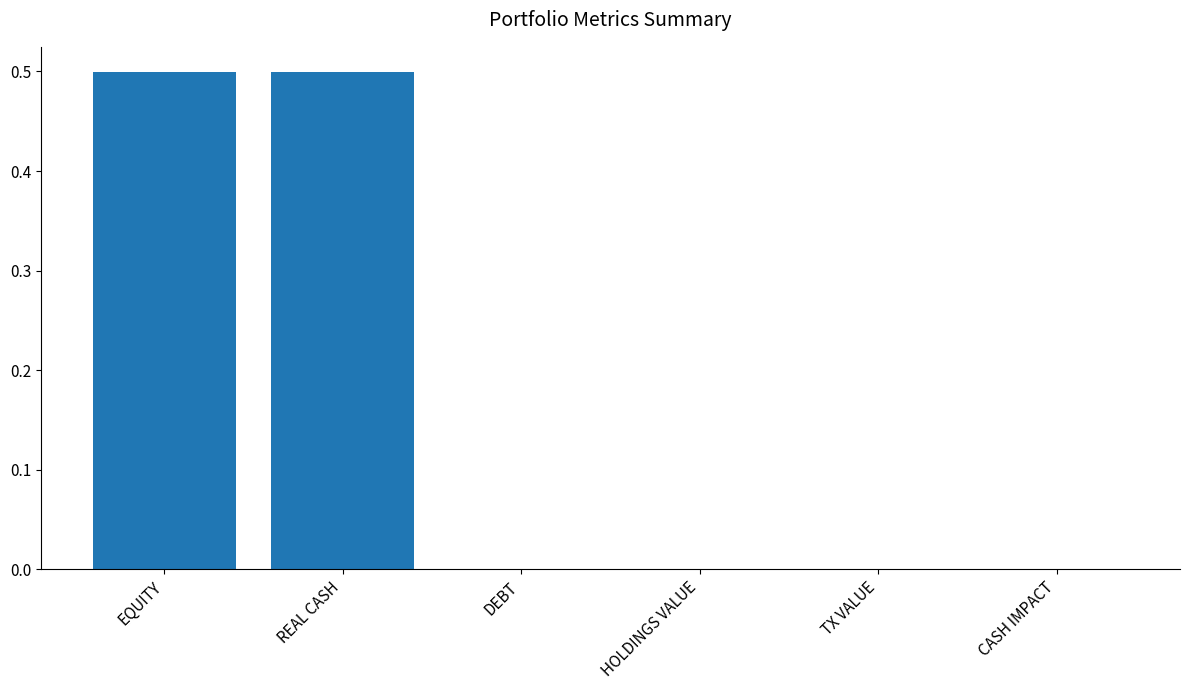

What is the sum of all values?

1.0